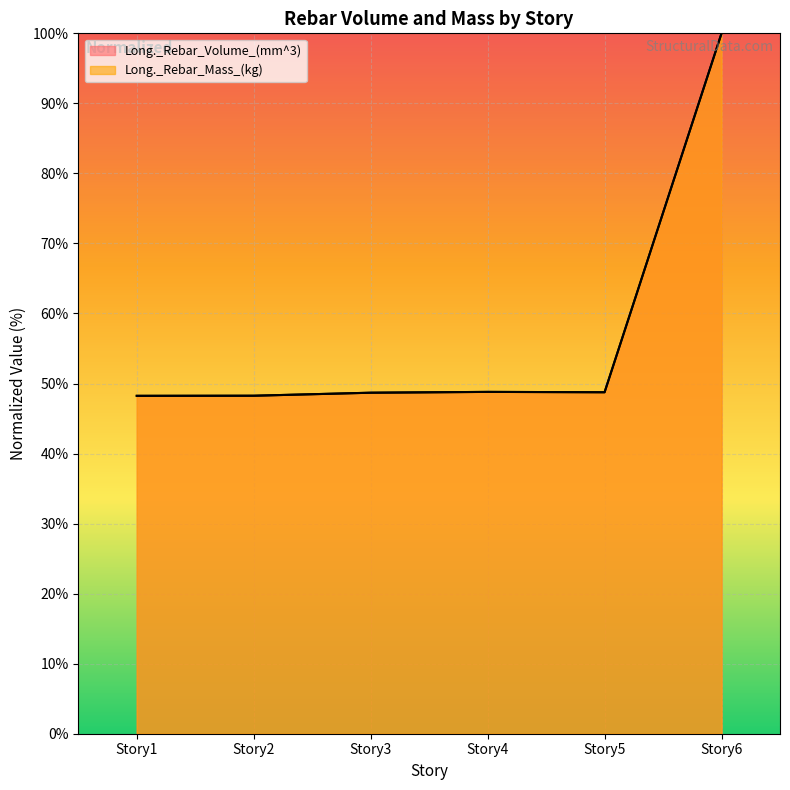

What are all the series names shown in the legend?

Long._Rebar_Volume_(mm^3), Long._Rebar_Mass_(kg)